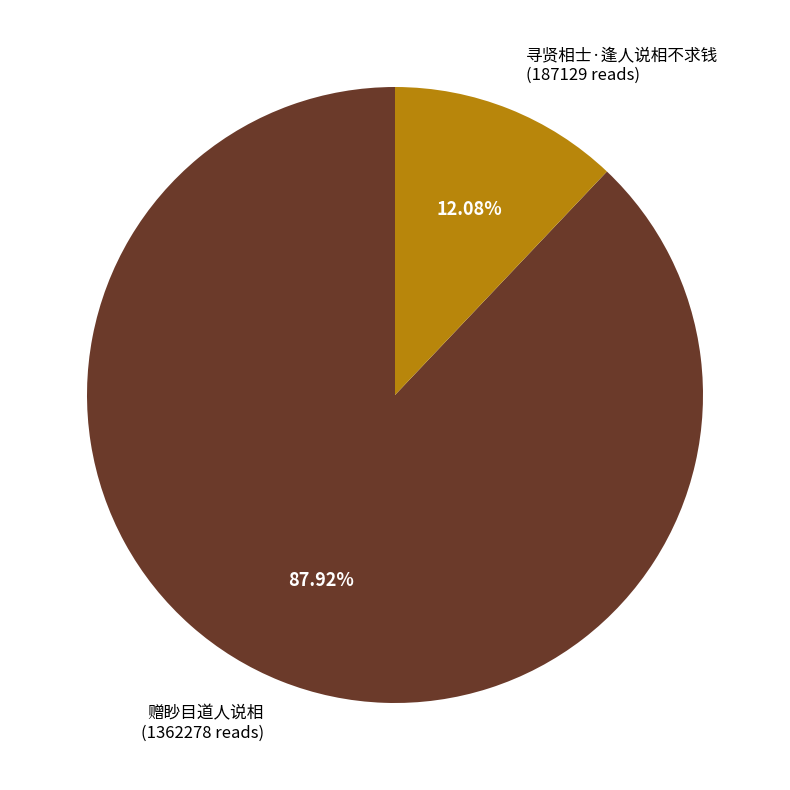

What percentage is NOT represented by 寻贤相士·逢人说相不求钱?

87.9%